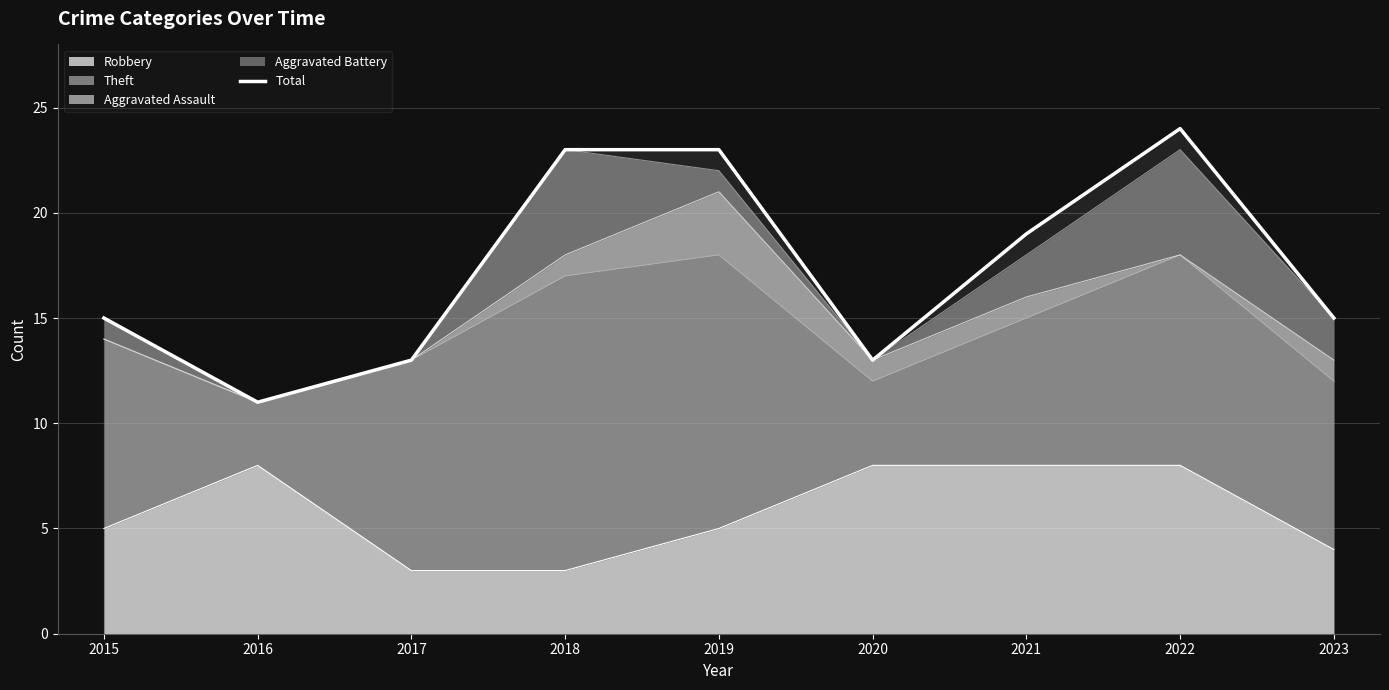

What is the difference between the second highest and second lowest values?

10